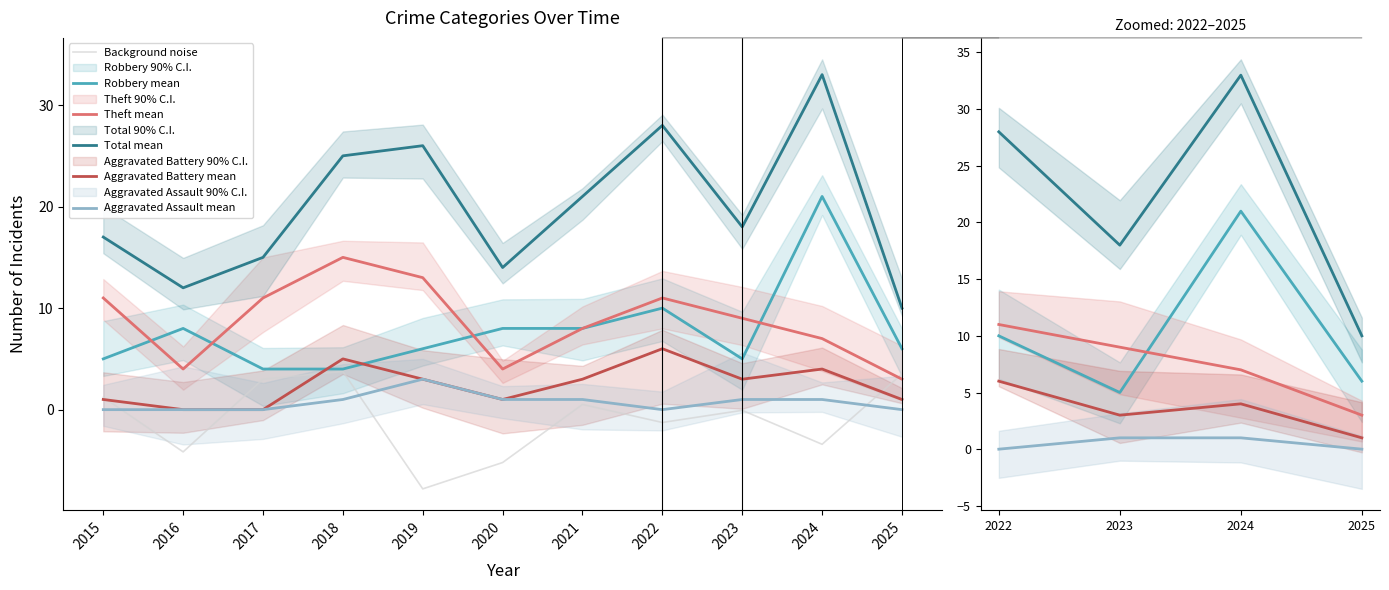

At which category is the sum across all series the highest?

2024